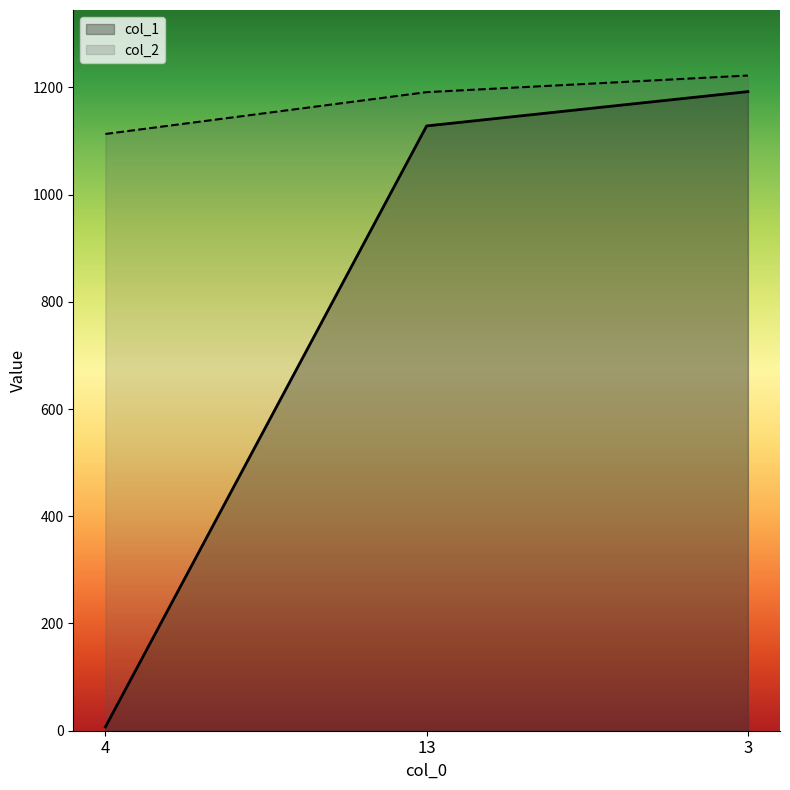

What value does the col_2 series have at 4, to the nearest 10?

1110